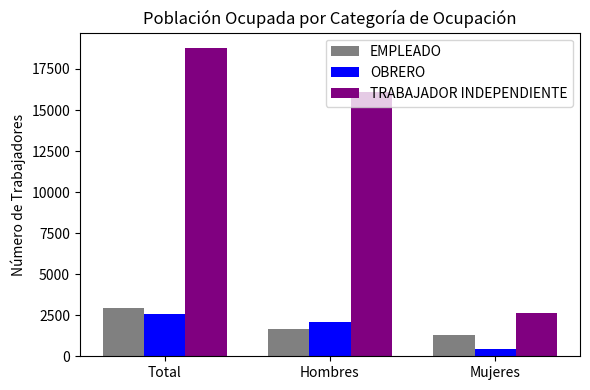

Is it true that TRABAJADOR INDEPENDIENTE equals 4366 at Mujeres?

False